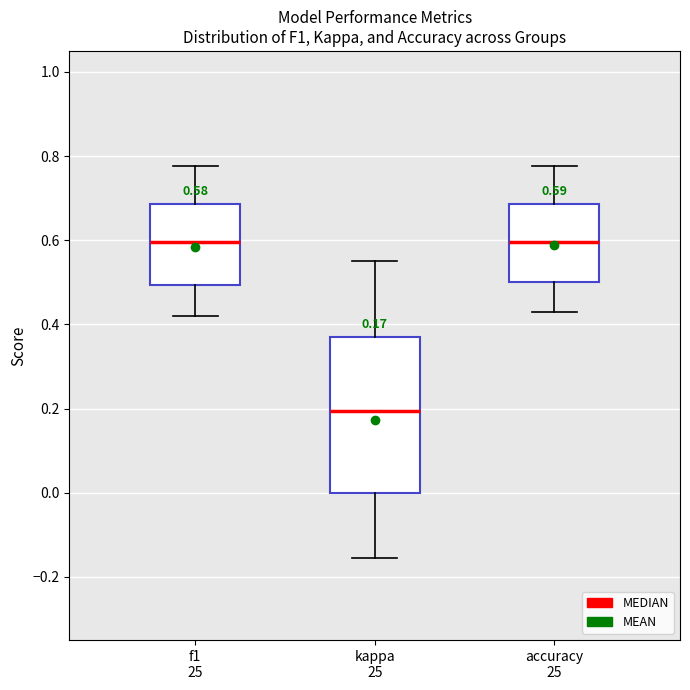

Comparing the boxes themselves (not the whiskers), which one is the tallest?

kappa 25